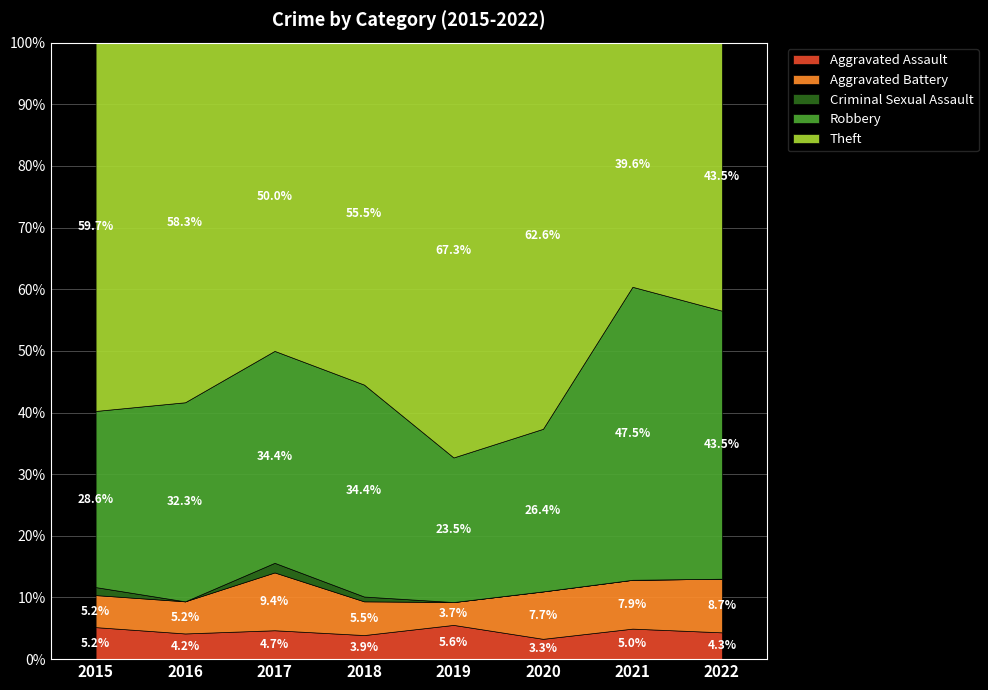

Reading left to right, extract all data points from this chart.

Aggravated Assault: 2015=4	2016=4	2017=3	2018=5	2019=9	2020=3	2021=5	2022=1
Aggravated Battery: 2015=4	2016=5	2017=6	2018=7	2019=6	2020=7	2021=8	2022=2
Criminal Sexual Assault: 2015=1	2016=0	2017=1	2018=1	2019=0	2020=0	2021=0	2022=0
Robbery: 2015=22	2016=31	2017=22	2018=44	2019=38	2020=24	2021=48	2022=10
Theft: 2015=46	2016=56	2017=32	2018=71	2019=109	2020=57	2021=40	2022=10